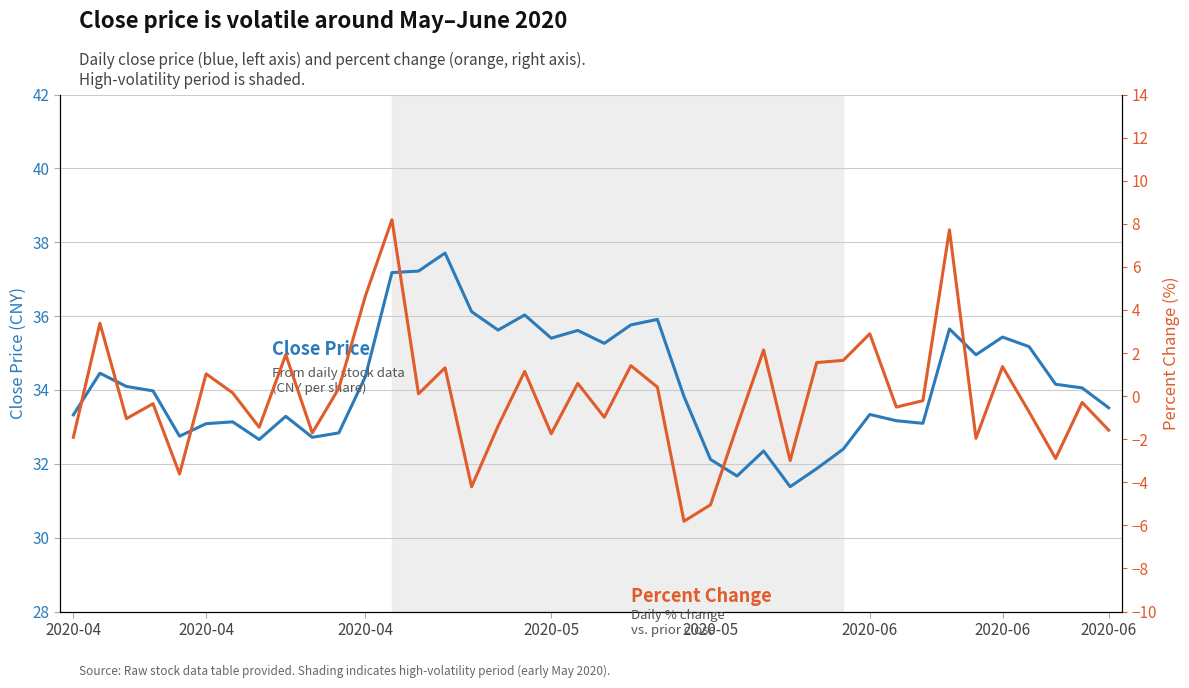

What is the value of the close point at the 31st from the left?

33.3